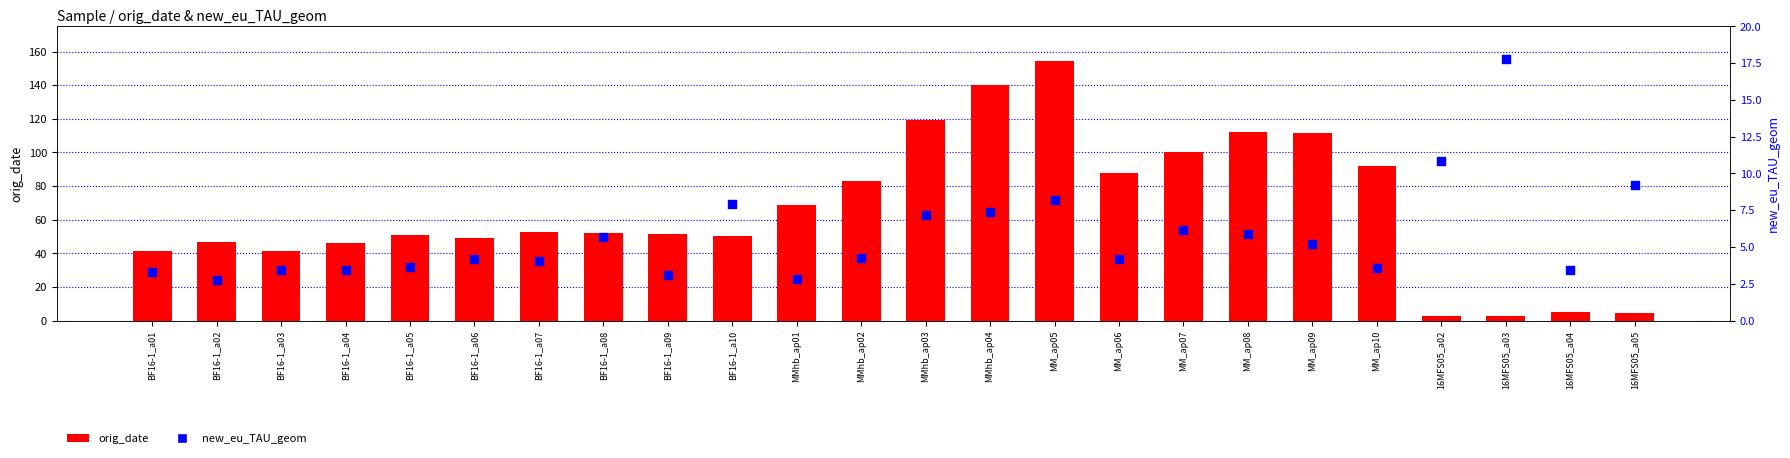

Is the value of orig_date at MMhb_ap03 greater than the value of new_eu_TAU_geom at MMhb_ap03?

Yes